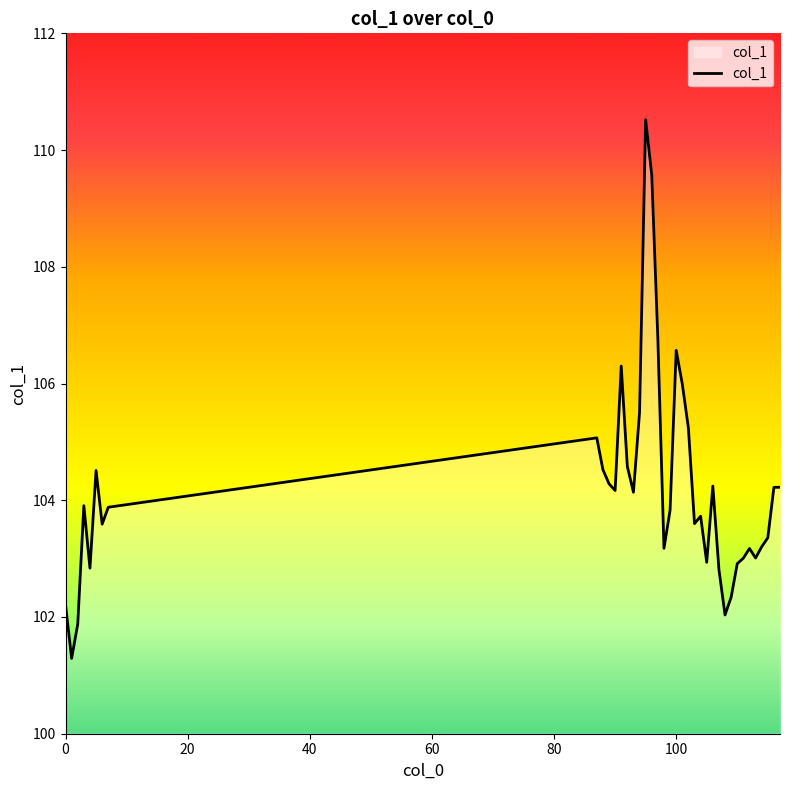

How many distinct data groups are displayed?

1